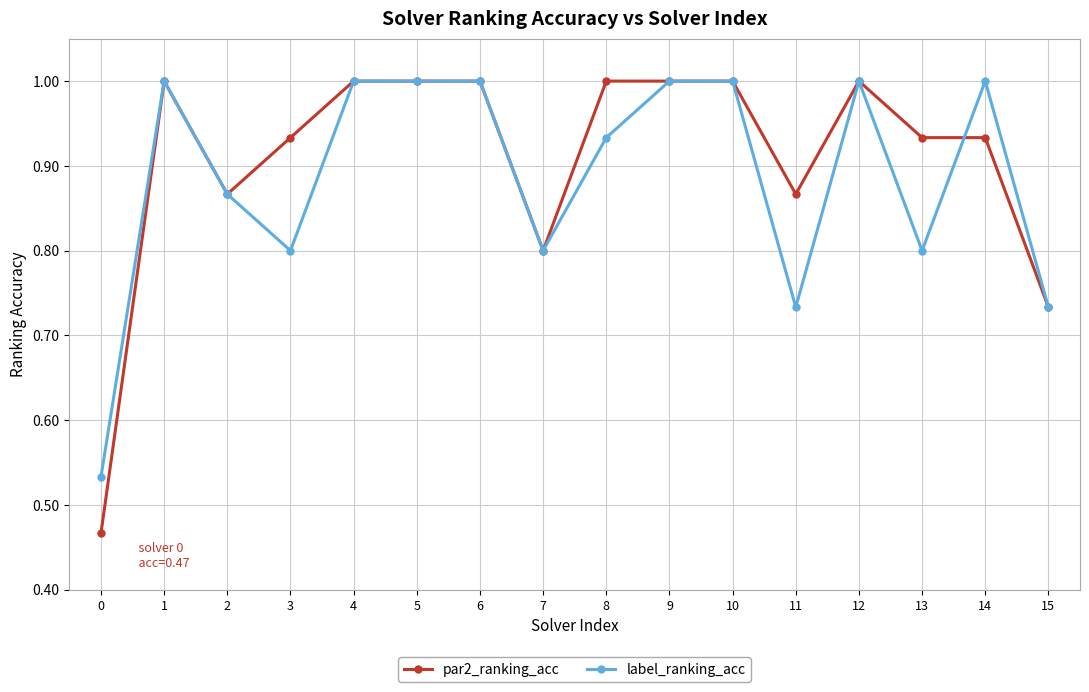

Count the number of categories in the chart.

16